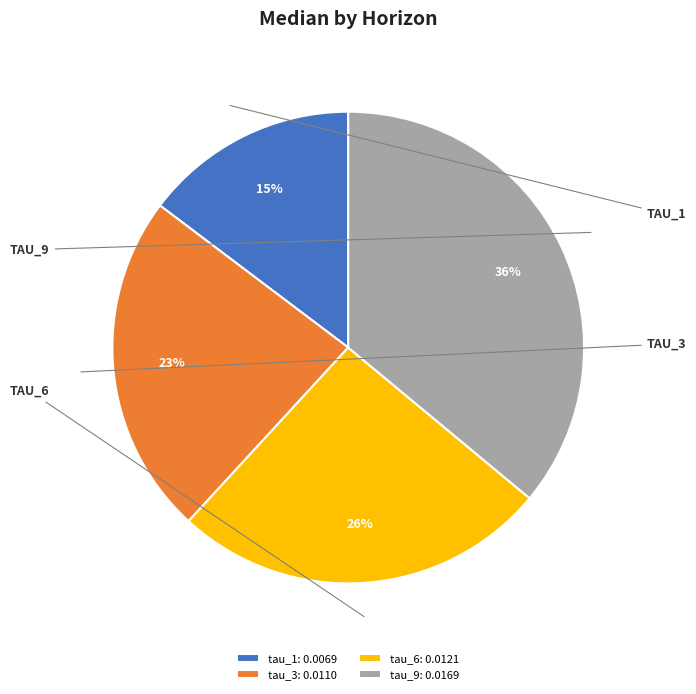

Is there any slice that represents more than half of the pie?

No